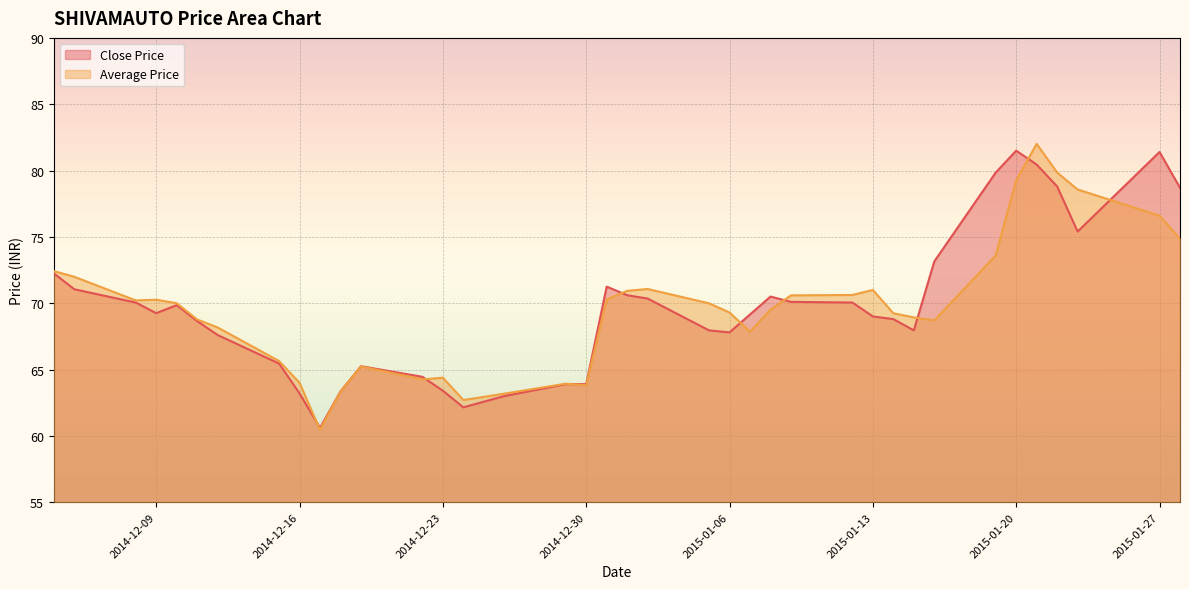

The Close Price series shows 15.8 at 2014-12-17. True or false?

False